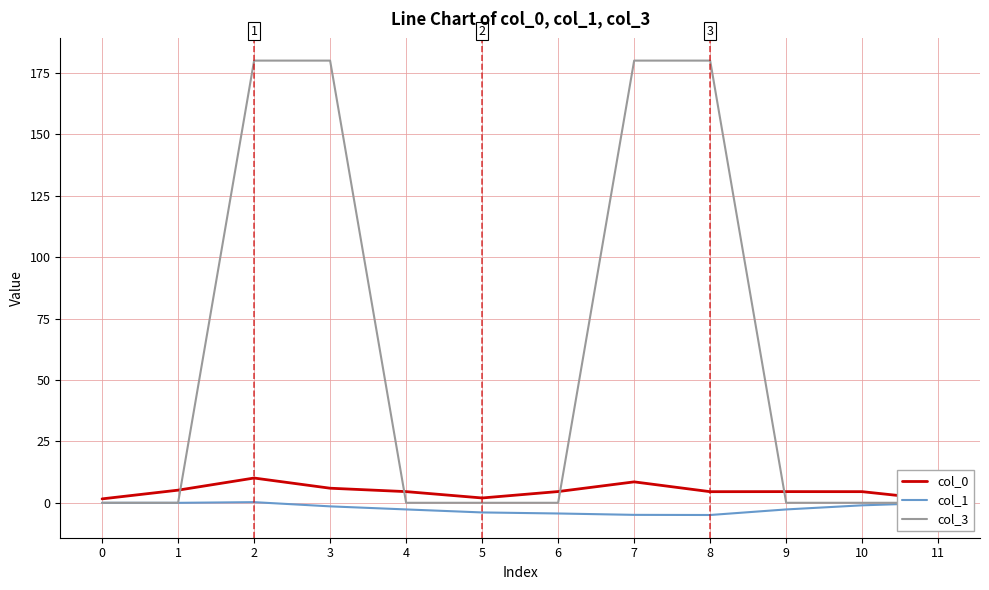

What is the sum of the col_0 values at 7 and 3?

14.4